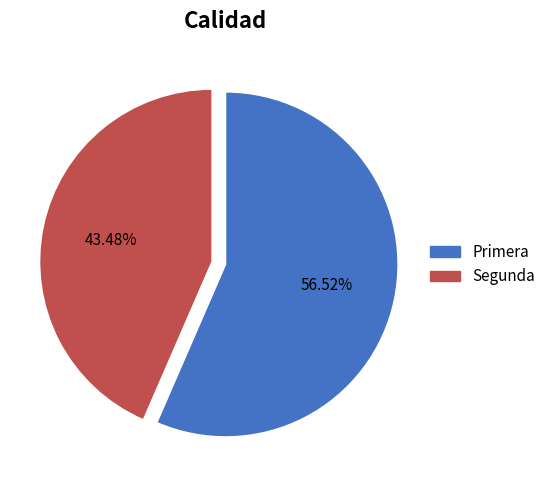

To the nearest percent, what is the average slice percentage?

50%